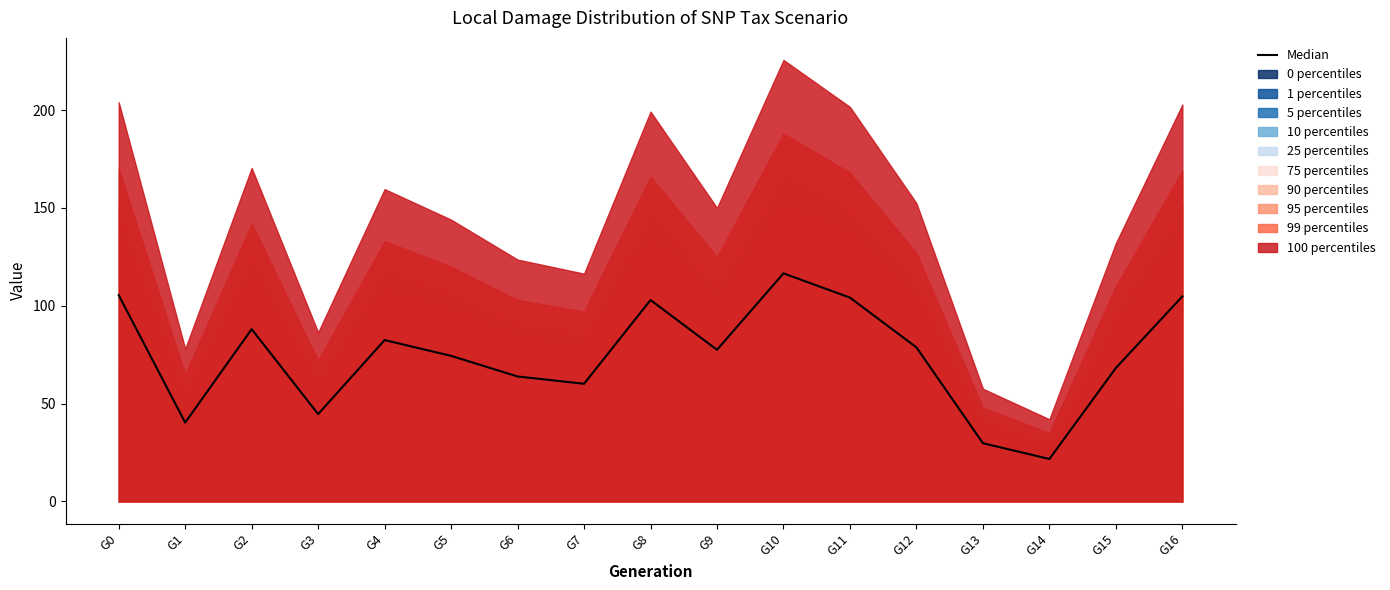

How many lines are shown in the chart?

1